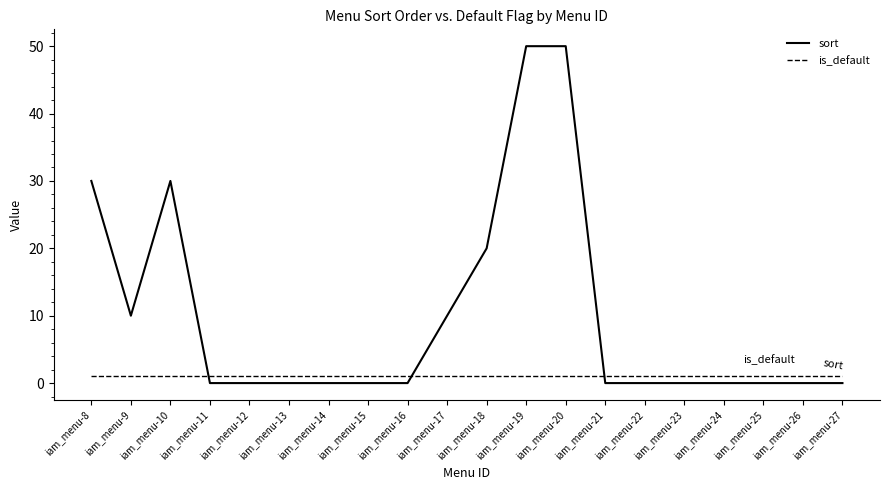

Which series has the widest spread of values?

sort